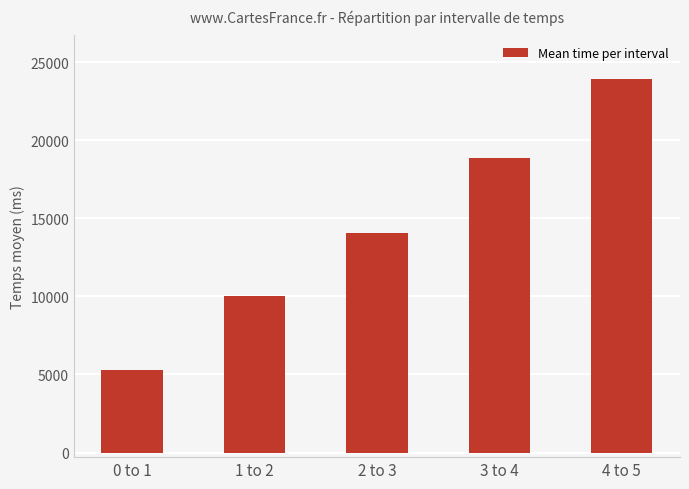

Rank the categories by value from highest to lowest.

4 to 5, 3 to 4, 2 to 3, 1 to 2, 0 to 1